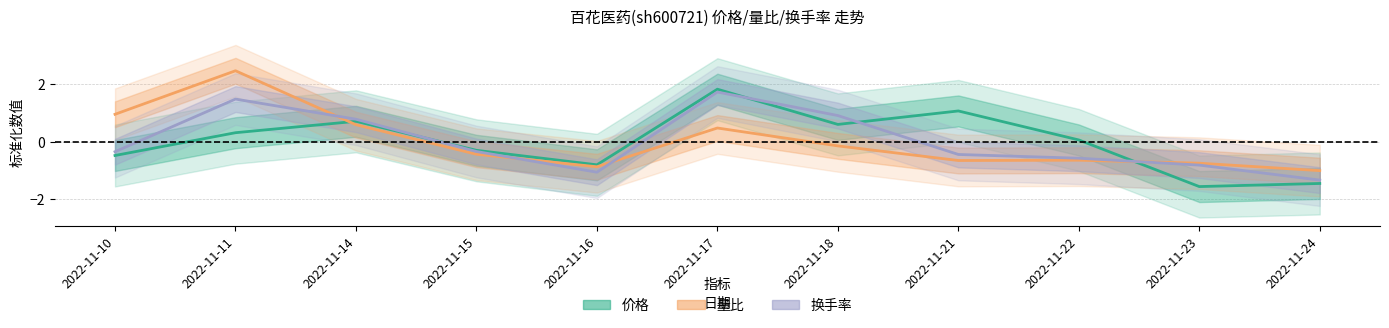

Does the chart display data point markers on the line(s)?

No